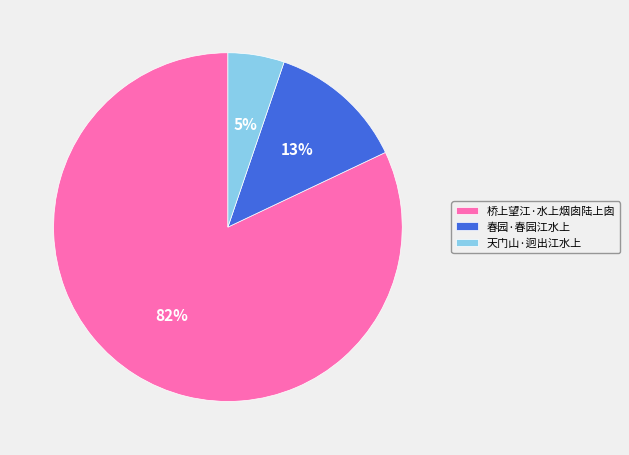

Is it true that 春园·春园江水上 is 4% of the pie?

False